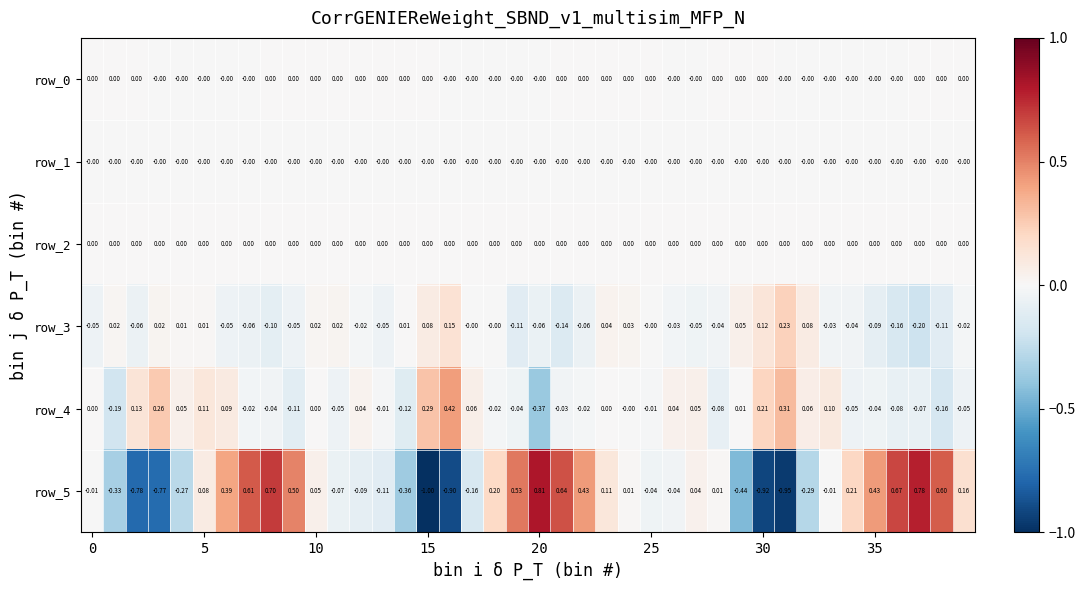

At how many categories does at least one series exceed 0?

40